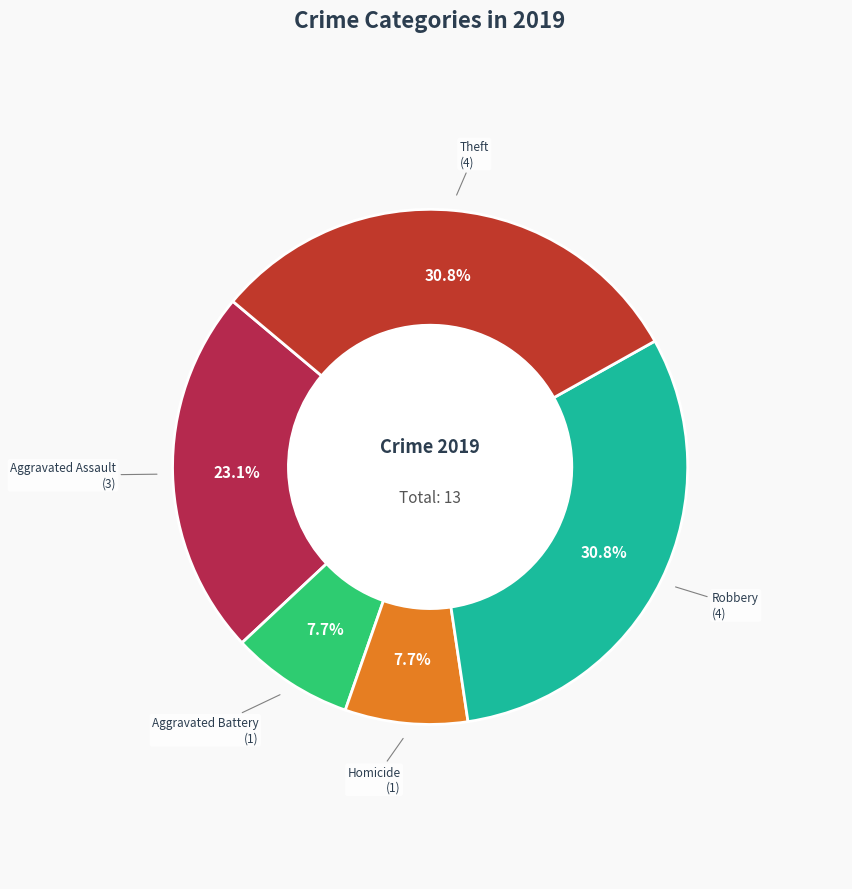

How many slices are in this pie chart?

5